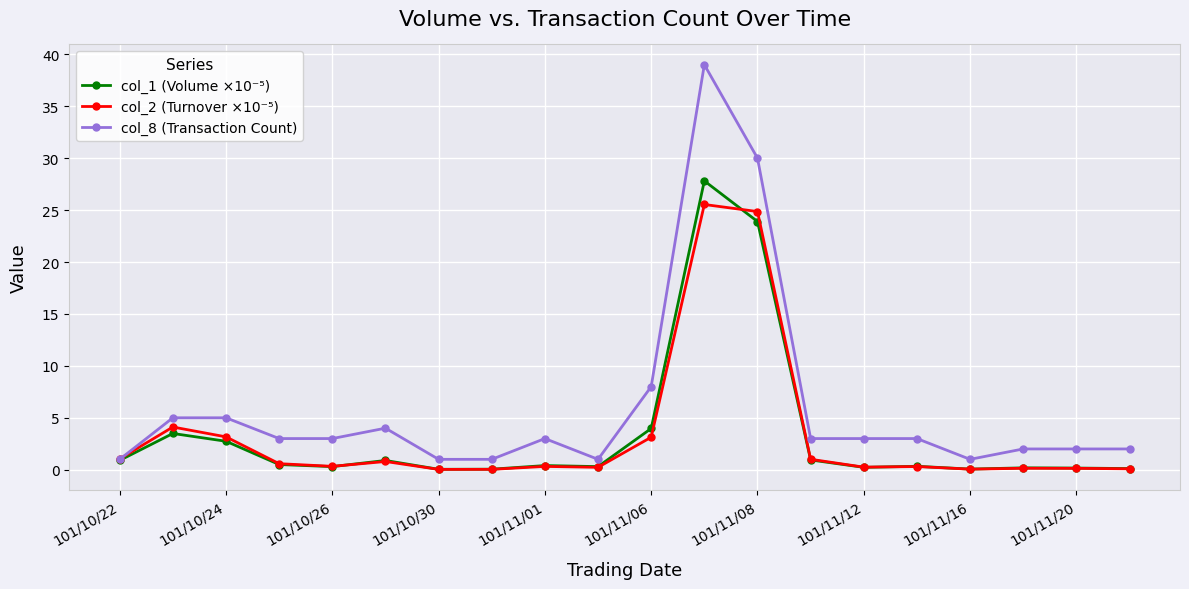

What is the greatest value displayed?

39.0